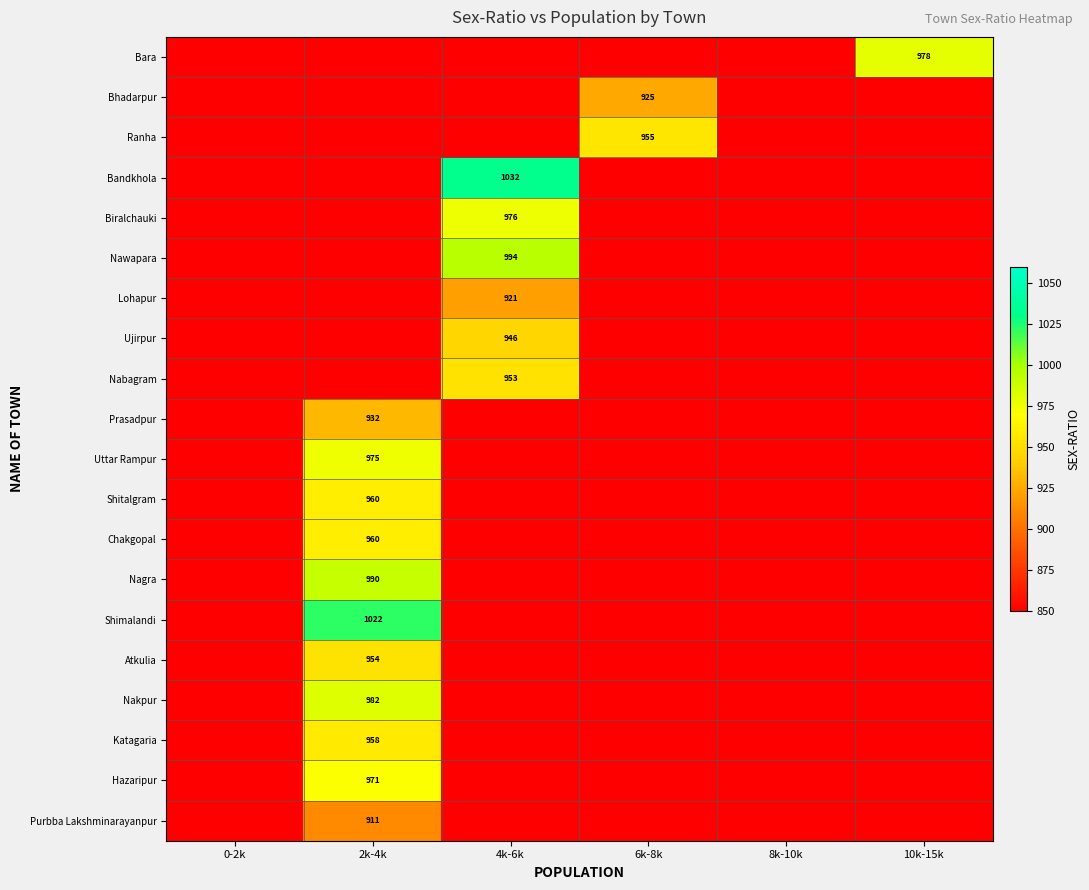

How many categories are shown in the chart?

6